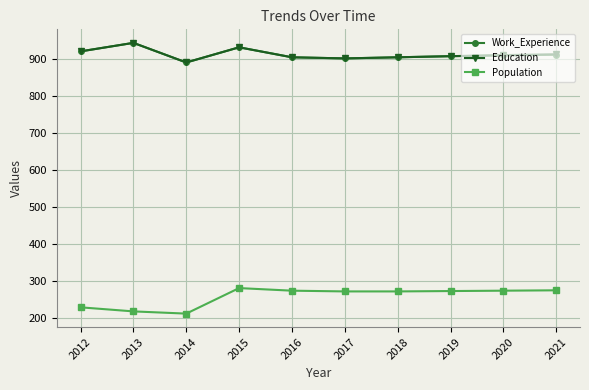

What is the difference between the highest and lowest values at 2016?

631